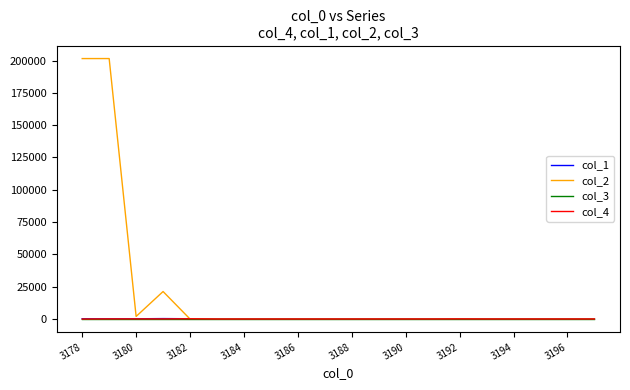

Which series has the largest total across all categories?

col_2